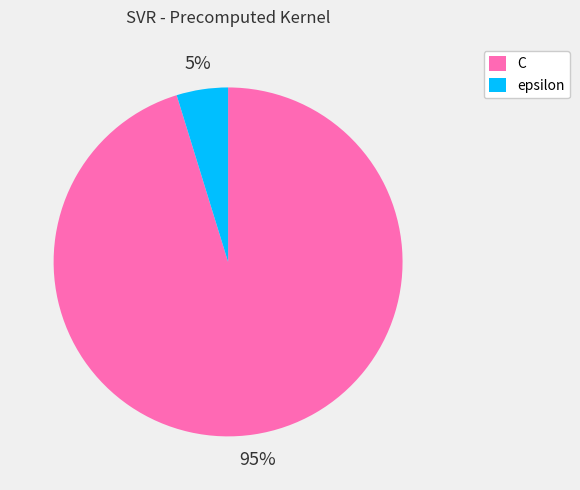

The C slice represents 95% of the pie. True or false?

True